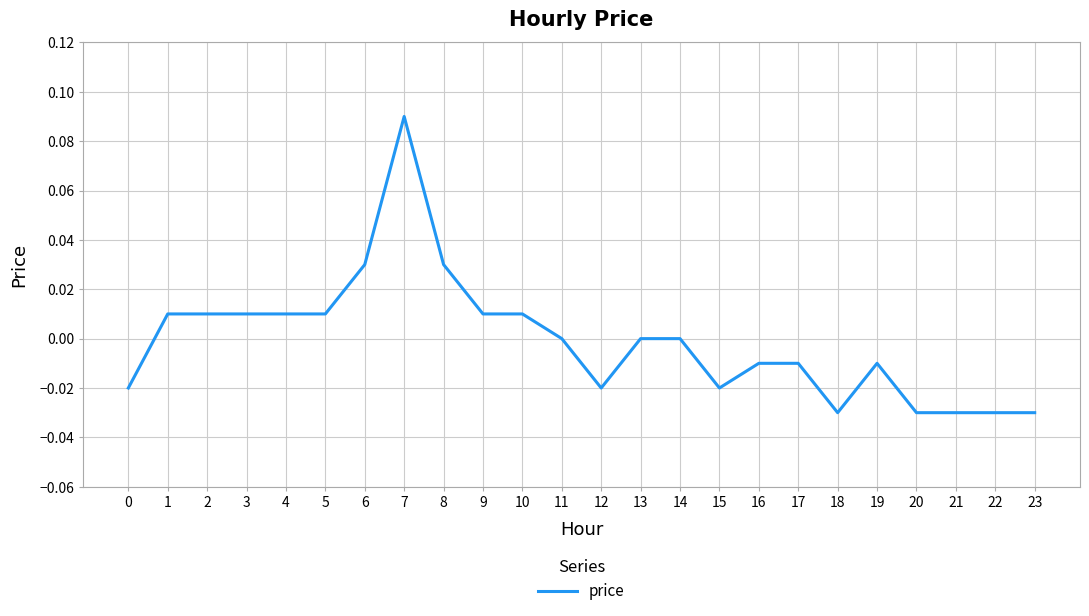

Count the number of categories in the chart.

24